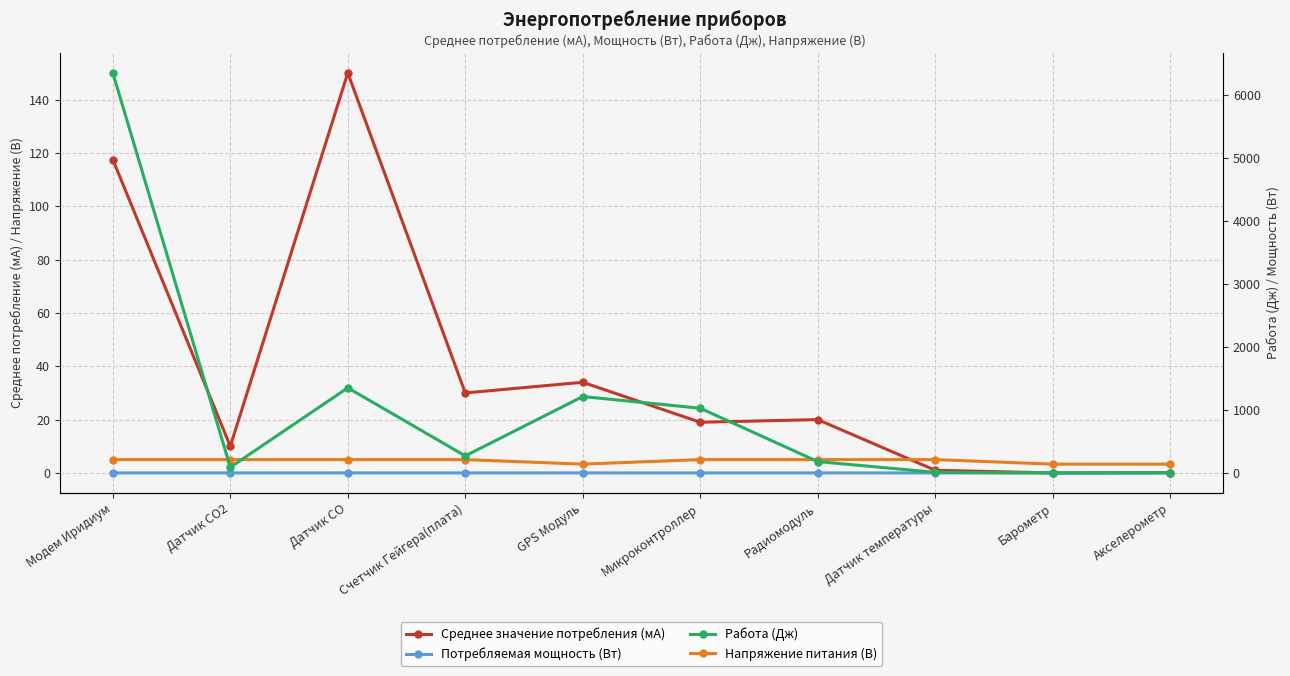

How many lines are shown in the chart?

4